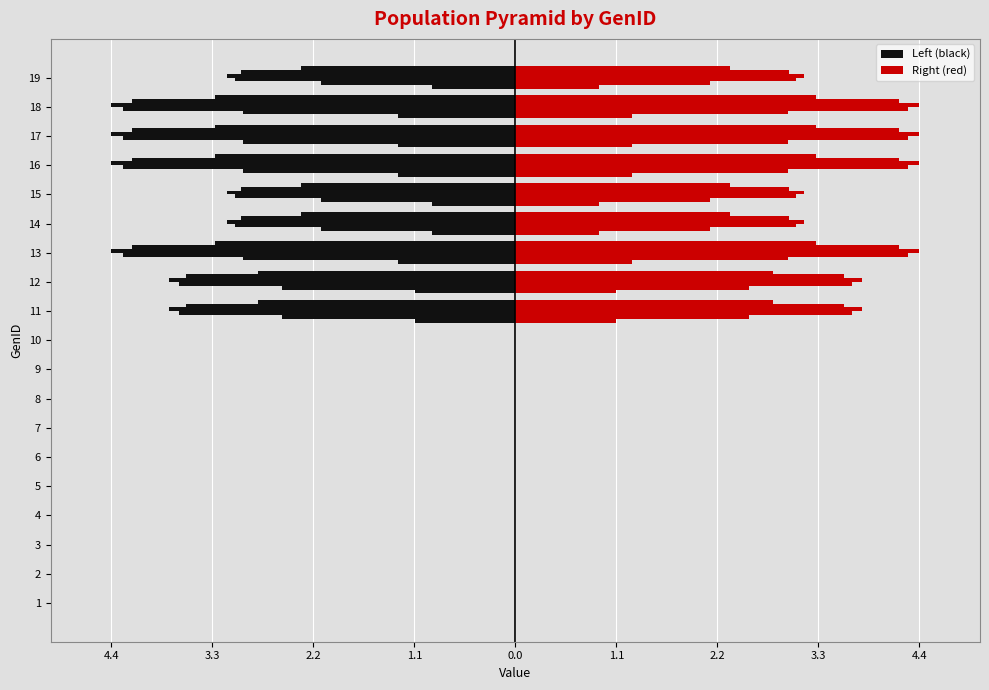

The value of col_8 (left) at 19 is -0.9. True or false?

True